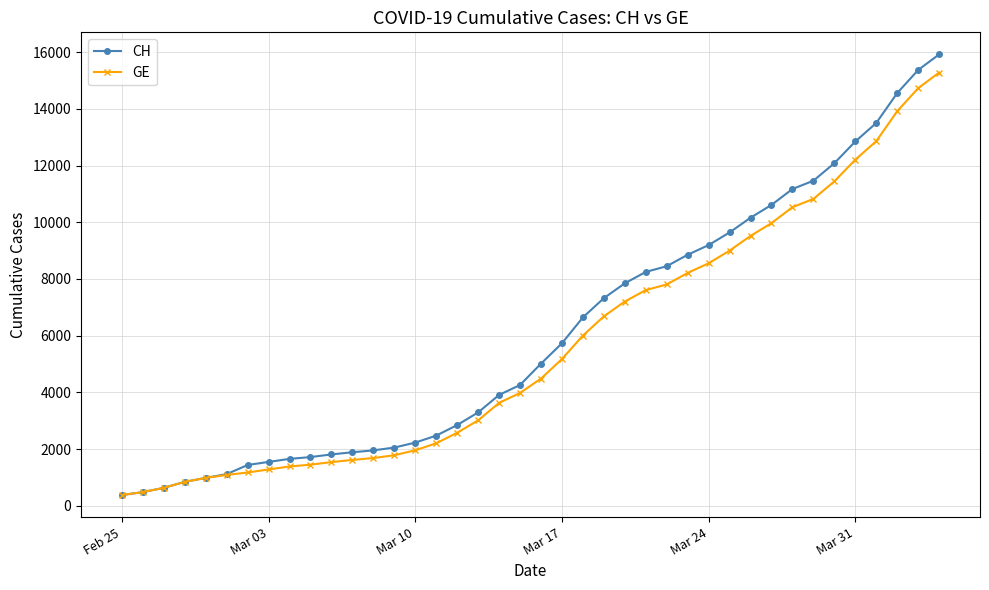

What is the maximum value for GE?

15284